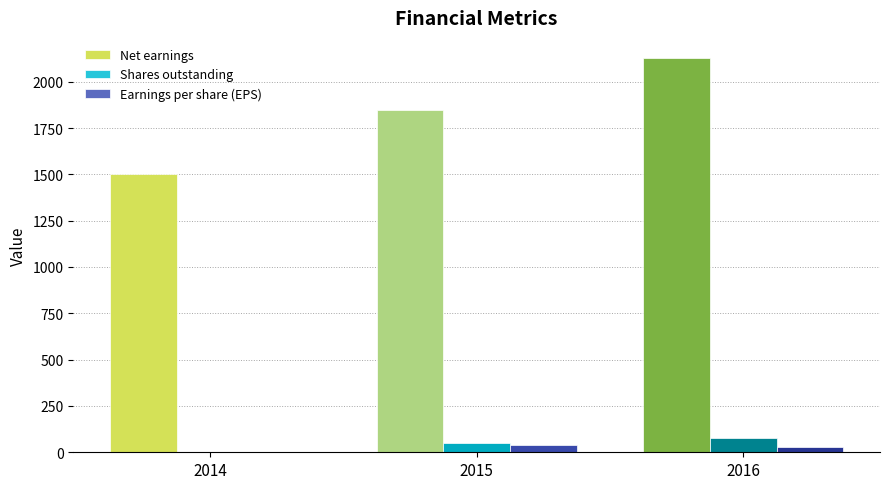

Is it true that Net earnings equals 1850.0 at 2015?

True